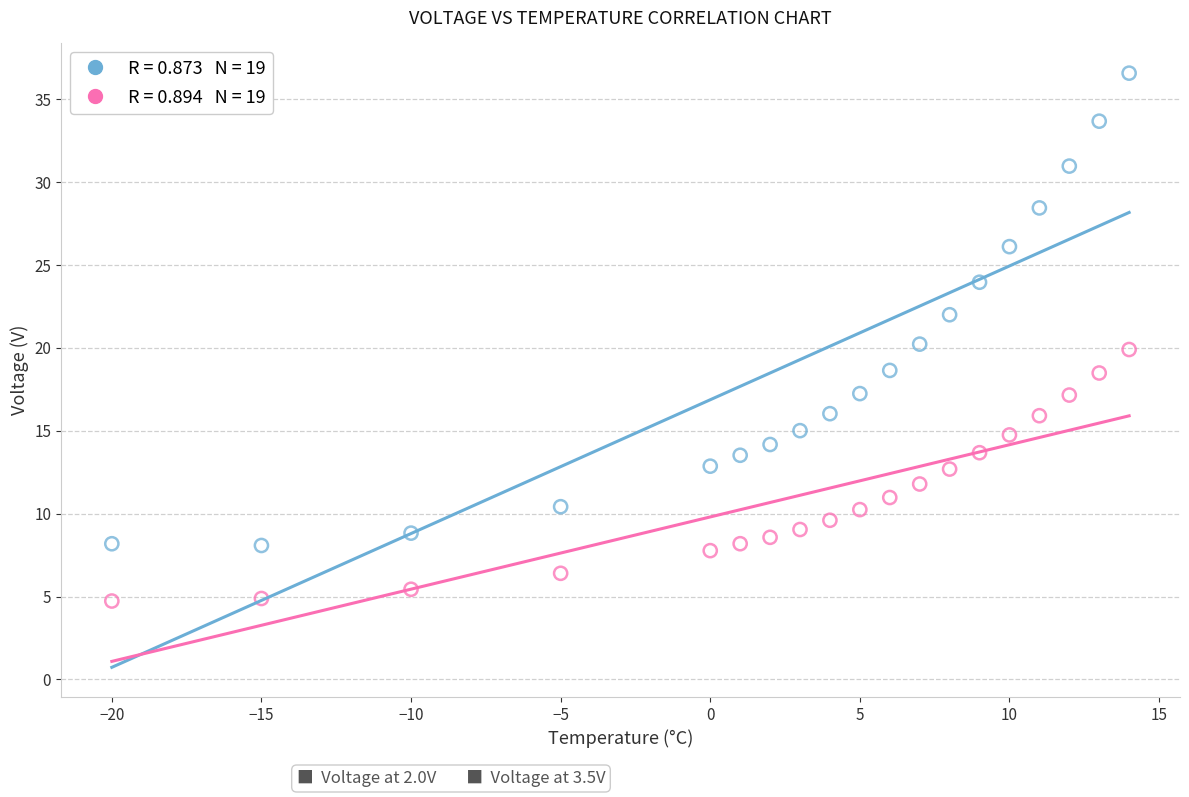

Across all data points, what is the range of X values (max minus min)?

34.0